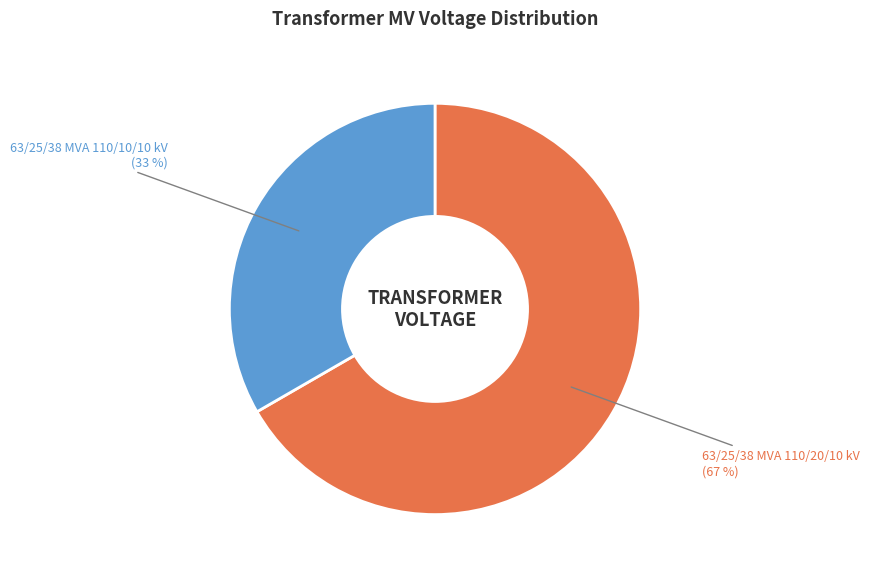

Approximately how many times larger is the value at 63/25/38 MVA 110/20/10 kV compared to 63/25/38 MVA 110/10/10 kV?

2.0